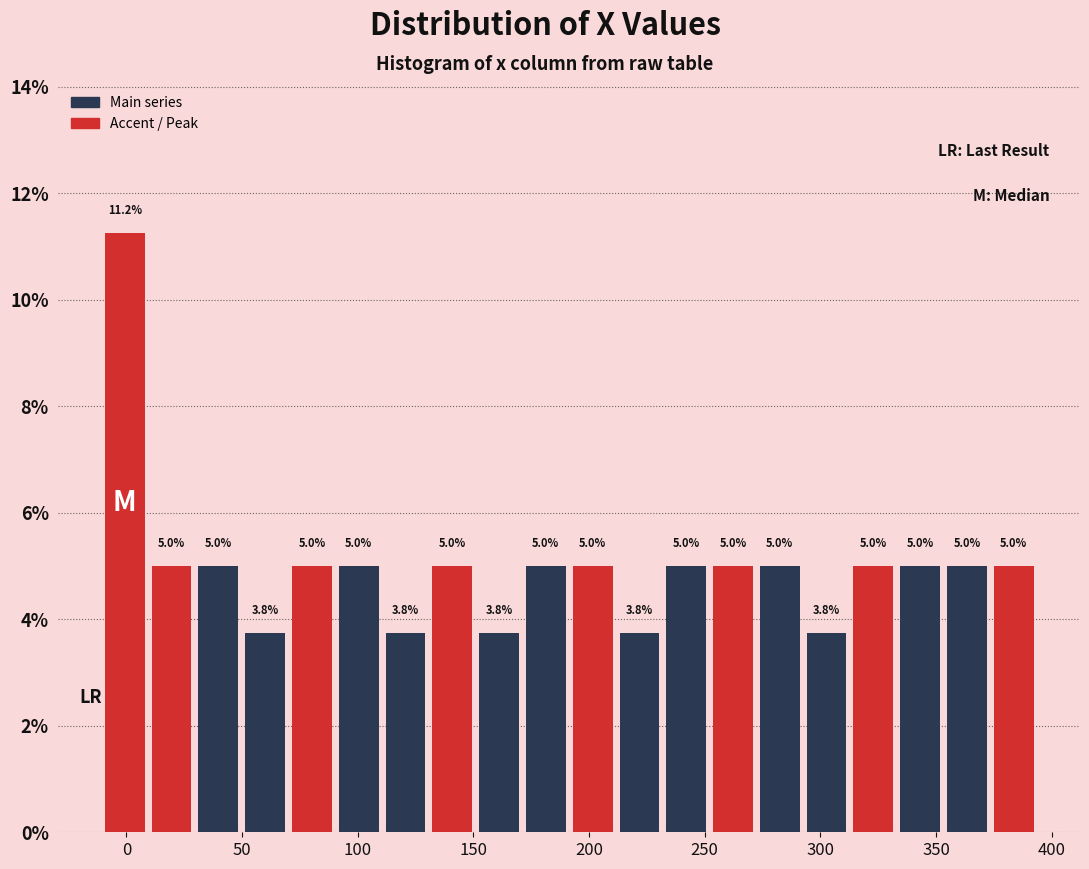

Reading left to right, list every bar in this chart as the range it spans on the x-axis followed by its height. The bar edges are not printed on the chart, so give them approximately, as read against the axis.

-10 to 10: 11.2
10 to 30: 5.0
30 to 50: 5.0
50 to 70: 3.8
70 to 90: 5.0
90 to 110: 5.0
110 to 130: 3.8
130 to 150: 5.0
150 to 170: 3.8
170 to 190: 5.0
190 to 210: 5.0
210 to 230: 3.8
230 to 250: 5.0
250 to 270: 5.0
270 to 295: 5.0
295 to 315: 3.8
315 to 335: 5.0
335 to 355: 5.0
355 to 375: 5.0
375 to 395: 5.0